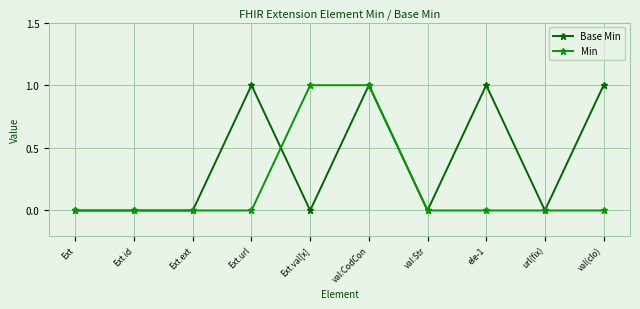

At Ext.url, list the series in order from largest to smallest.

Base Min, Min